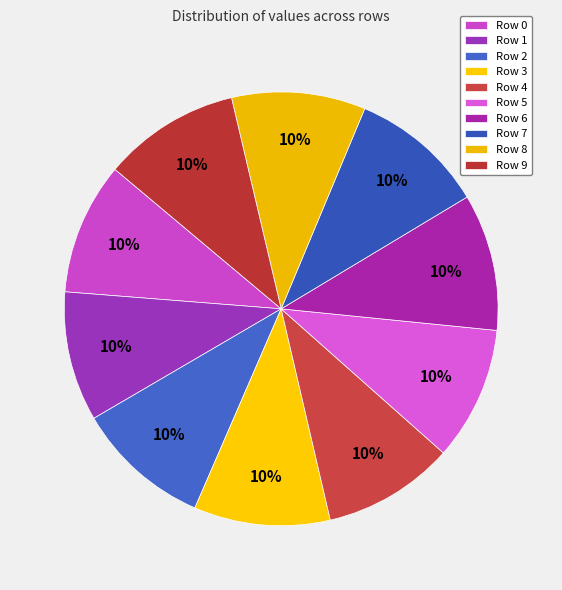

How many slices are in this pie chart?

10